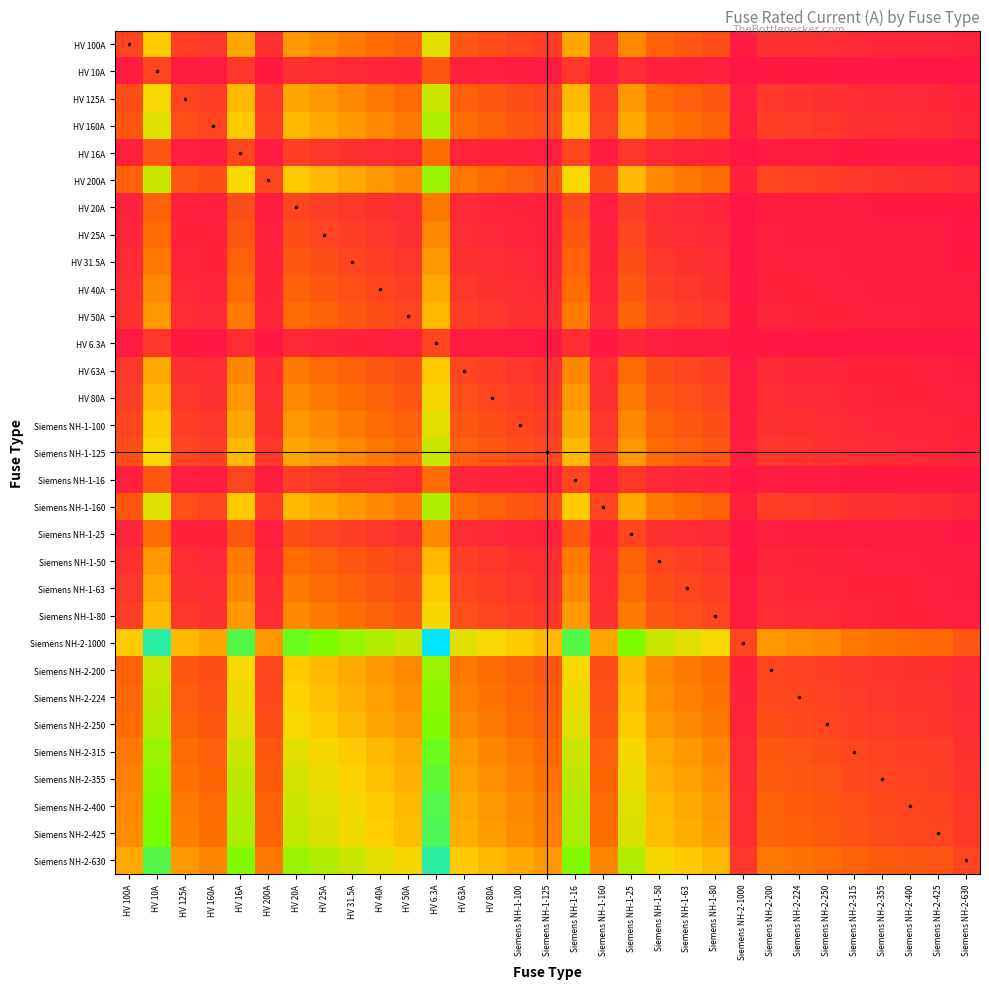

Reading right to left, what are all the values shown in this chart?

HV 100A: Siemens NH-2-630=0.1	Siemens NH-2-425=0.2	Siemens NH-2-400=0.2	Siemens NH-2-355=0.2	Siemens NH-2-315=0.3	Siemens NH-2-250=0.3	Siemens NH-2-224=0.4	Siemens NH-2-200=0.4	Siemens NH-2-1000=0.1	Siemens NH-1-80=0.8	Siemens NH-1-63=1.0	Siemens NH-1-50=1.1	Siemens NH-1-25=1.6	Siemens NH-1-160=0.5	Siemens NH-1-16=2.0	Siemens NH-1-125=0.6	Siemens NH-1-100=0.7	HV 80A=0.8	HV 63A=1.0	HV 6.3A=2.8	HV 50A=1.1	HV 40A=1.3	HV 31.5A=1.4	HV 25A=1.6	HV 20A=1.8	HV 200A=0.4	HV 16A=2.0	HV 160A=0.5	HV 125A=0.6	HV 10A=2.4	HV 100A=0.7
HV 10A: Siemens NH-2-630=0.0	Siemens NH-2-425=0.0	Siemens NH-2-400=0.0	Siemens NH-2-355=0.0	Siemens NH-2-315=0.0	Siemens NH-2-250=0.0	Siemens NH-2-224=0.0	Siemens NH-2-200=0.0	Siemens NH-2-1000=0.0	Siemens NH-1-80=0.1	Siemens NH-1-63=0.1	Siemens NH-1-50=0.2	Siemens NH-1-25=0.3	Siemens NH-1-160=0.1	Siemens NH-1-16=0.5	Siemens NH-1-125=0.1	Siemens NH-1-100=0.1	HV 80A=0.1	HV 63A=0.1	HV 6.3A=1.0	HV 50A=0.2	HV 40A=0.2	HV 31.5A=0.3	HV 25A=0.3	HV 20A=0.4	HV 200A=0.0	HV 16A=0.5	HV 160A=0.1	HV 125A=0.1	HV 10A=0.7	HV 100A=0.1
HV 125A: Siemens NH-2-630=0.2	Siemens NH-2-425=0.3	Siemens NH-2-400=0.3	Siemens NH-2-355=0.3	Siemens NH-2-315=0.3	Siemens NH-2-250=0.4	Siemens NH-2-224=0.4	Siemens NH-2-200=0.5	Siemens NH-2-1000=0.1	Siemens NH-1-80=0.9	Siemens NH-1-63=1.1	Siemens NH-1-50=1.3	Siemens NH-1-25=1.8	Siemens NH-1-160=0.6	Siemens NH-1-16=2.2	Siemens NH-1-125=0.7	Siemens NH-1-100=0.8	HV 80A=0.9	HV 63A=1.1	HV 6.3A=3.0	HV 50A=1.3	HV 40A=1.4	HV 31.5A=1.6	HV 25A=1.8	HV 20A=2.0	HV 200A=0.5	HV 16A=2.2	HV 160A=0.6	HV 125A=0.7	HV 10A=2.6	HV 100A=0.8
HV 160A: Siemens NH-2-630=0.2	Siemens NH-2-425=0.3	Siemens NH-2-400=0.3	Siemens NH-2-355=0.4	Siemens NH-2-315=0.4	Siemens NH-2-250=0.5	Siemens NH-2-224=0.5	Siemens NH-2-200=0.6	Siemens NH-2-1000=0.1	Siemens NH-1-80=1.1	Siemens NH-1-63=1.3	Siemens NH-1-50=1.4	Siemens NH-1-25=2.0	Siemens NH-1-160=0.7	Siemens NH-1-16=2.4	Siemens NH-1-125=0.8	Siemens NH-1-100=1.0	HV 80A=1.1	HV 63A=1.3	HV 6.3A=3.3	HV 50A=1.4	HV 40A=1.6	HV 31.5A=1.8	HV 25A=2.0	HV 20A=2.2	HV 200A=0.6	HV 16A=2.4	HV 160A=0.7	HV 125A=0.8	HV 10A=2.8	HV 100A=1.0
HV 16A: Siemens NH-2-630=0.0	Siemens NH-2-425=0.0	Siemens NH-2-400=0.0	Siemens NH-2-355=0.0	Siemens NH-2-315=0.0	Siemens NH-2-250=0.1	Siemens NH-2-224=0.1	Siemens NH-2-200=0.1	Siemens NH-2-1000=0.0	Siemens NH-1-80=0.2	Siemens NH-1-63=0.2	Siemens NH-1-50=0.3	Siemens NH-1-25=0.5	Siemens NH-1-160=0.1	Siemens NH-1-16=0.7	Siemens NH-1-125=0.1	Siemens NH-1-100=0.1	HV 80A=0.2	HV 63A=0.2	HV 6.3A=1.3	HV 50A=0.3	HV 40A=0.3	HV 31.5A=0.4	HV 25A=0.5	HV 20A=0.6	HV 200A=0.1	HV 16A=0.7	HV 160A=0.1	HV 125A=0.1	HV 10A=1.0	HV 100A=0.1
HV 200A: Siemens NH-2-630=0.3	Siemens NH-2-425=0.4	Siemens NH-2-400=0.4	Siemens NH-2-355=0.4	Siemens NH-2-315=0.5	Siemens NH-2-250=0.6	Siemens NH-2-224=0.6	Siemens NH-2-200=0.7	Siemens NH-2-1000=0.2	Siemens NH-1-80=1.3	Siemens NH-1-63=1.4	Siemens NH-1-50=1.6	Siemens NH-1-25=2.2	Siemens NH-1-160=0.8	Siemens NH-1-16=2.6	Siemens NH-1-125=1.0	Siemens NH-1-100=1.1	HV 80A=1.3	HV 63A=1.4	HV 6.3A=3.5	HV 50A=1.6	HV 40A=1.8	HV 31.5A=2.0	HV 25A=2.2	HV 20A=2.4	HV 200A=0.7	HV 16A=2.6	HV 160A=0.8	HV 125A=1.0	HV 10A=3.0	HV 100A=1.1
HV 20A: Siemens NH-2-630=0.0	Siemens NH-2-425=0.0	Siemens NH-2-400=0.0	Siemens NH-2-355=0.1	Siemens NH-2-315=0.1	Siemens NH-2-250=0.1	Siemens NH-2-224=0.1	Siemens NH-2-200=0.1	Siemens NH-2-1000=0.0	Siemens NH-1-80=0.2	Siemens NH-1-63=0.3	Siemens NH-1-50=0.3	Siemens NH-1-25=0.6	Siemens NH-1-160=0.1	Siemens NH-1-16=0.8	Siemens NH-1-125=0.1	Siemens NH-1-100=0.2	HV 80A=0.2	HV 63A=0.3	HV 6.3A=1.4	HV 50A=0.3	HV 40A=0.4	HV 31.5A=0.5	HV 25A=0.6	HV 20A=0.7	HV 200A=0.1	HV 16A=0.8	HV 160A=0.1	HV 125A=0.1	HV 10A=1.1	HV 100A=0.2
HV 25A: Siemens NH-2-630=0.0	Siemens NH-2-425=0.1	Siemens NH-2-400=0.1	Siemens NH-2-355=0.1	Siemens NH-2-315=0.1	Siemens NH-2-250=0.1	Siemens NH-2-224=0.1	Siemens NH-2-200=0.1	Siemens NH-2-1000=0.0	Siemens NH-1-80=0.3	Siemens NH-1-63=0.3	Siemens NH-1-50=0.4	Siemens NH-1-25=0.7	Siemens NH-1-160=0.1	Siemens NH-1-16=0.9	Siemens NH-1-125=0.2	Siemens NH-1-100=0.2	HV 80A=0.3	HV 63A=0.3	HV 6.3A=1.6	HV 50A=0.4	HV 40A=0.5	HV 31.5A=0.6	HV 25A=0.7	HV 20A=0.8	HV 200A=0.1	HV 16A=0.9	HV 160A=0.1	HV 125A=0.2	HV 10A=1.3	HV 100A=0.2
HV 31.5A: Siemens NH-2-630=0.0	Siemens NH-2-425=0.1	Siemens NH-2-400=0.1	Siemens NH-2-355=0.1	Siemens NH-2-315=0.1	Siemens NH-2-250=0.1	Siemens NH-2-224=0.1	Siemens NH-2-200=0.1	Siemens NH-2-1000=0.0	Siemens NH-1-80=0.3	Siemens NH-1-63=0.4	Siemens NH-1-50=0.5	Siemens NH-1-25=0.8	Siemens NH-1-160=0.2	Siemens NH-1-16=1.1	Siemens NH-1-125=0.2	Siemens NH-1-100=0.3	HV 80A=0.3	HV 63A=0.4	HV 6.3A=1.8	HV 50A=0.5	HV 40A=0.6	HV 31.5A=0.7	HV 25A=0.8	HV 20A=0.9	HV 200A=0.1	HV 16A=1.1	HV 160A=0.2	HV 125A=0.2	HV 10A=1.4	HV 100A=0.3
HV 40A: Siemens NH-2-630=0.1	Siemens NH-2-425=0.1	Siemens NH-2-400=0.1	Siemens NH-2-355=0.1	Siemens NH-2-315=0.1	Siemens NH-2-250=0.1	Siemens NH-2-224=0.2	Siemens NH-2-200=0.2	Siemens NH-2-1000=0.0	Siemens NH-1-80=0.4	Siemens NH-1-63=0.5	Siemens NH-1-50=0.6	Siemens NH-1-25=1.0	Siemens NH-1-160=0.2	Siemens NH-1-16=1.3	Siemens NH-1-125=0.3	Siemens NH-1-100=0.3	HV 80A=0.4	HV 63A=0.5	HV 6.3A=2.0	HV 50A=0.6	HV 40A=0.7	HV 31.5A=0.8	HV 25A=1.0	HV 20A=1.1	HV 200A=0.2	HV 16A=1.3	HV 160A=0.2	HV 125A=0.3	HV 10A=1.6	HV 100A=0.3
HV 50A: Siemens NH-2-630=0.1	Siemens NH-2-425=0.1	Siemens NH-2-400=0.1	Siemens NH-2-355=0.1	Siemens NH-2-315=0.1	Siemens NH-2-250=0.2	Siemens NH-2-224=0.2	Siemens NH-2-200=0.2	Siemens NH-2-1000=0.0	Siemens NH-1-80=0.5	Siemens NH-1-63=0.6	Siemens NH-1-50=0.7	Siemens NH-1-25=1.1	Siemens NH-1-160=0.3	Siemens NH-1-16=1.4	Siemens NH-1-125=0.3	Siemens NH-1-100=0.4	HV 80A=0.5	HV 63A=0.6	HV 6.3A=2.2	HV 50A=0.7	HV 40A=0.8	HV 31.5A=1.0	HV 25A=1.1	HV 20A=1.3	HV 200A=0.2	HV 16A=1.4	HV 160A=0.3	HV 125A=0.3	HV 10A=1.8	HV 100A=0.4
HV 6.3A: Siemens NH-2-630=0.0	Siemens NH-2-425=0.0	Siemens NH-2-400=0.0	Siemens NH-2-355=0.0	Siemens NH-2-315=0.0	Siemens NH-2-250=0.0	Siemens NH-2-224=0.0	Siemens NH-2-200=0.0	Siemens NH-2-1000=0.0	Siemens NH-1-80=0.1	Siemens NH-1-63=0.1	Siemens NH-1-50=0.1	Siemens NH-1-25=0.2	Siemens NH-1-160=0.0	Siemens NH-1-16=0.3	Siemens NH-1-125=0.0	Siemens NH-1-100=0.1	HV 80A=0.1	HV 63A=0.1	HV 6.3A=0.7	HV 50A=0.1	HV 40A=0.1	HV 31.5A=0.2	HV 25A=0.2	HV 20A=0.3	HV 200A=0.0	HV 16A=0.3	HV 160A=0.0	HV 125A=0.0	HV 10A=0.5	HV 100A=0.1
HV 63A: Siemens NH-2-630=0.1	Siemens NH-2-425=0.1	Siemens NH-2-400=0.1	Siemens NH-2-355=0.2	Siemens NH-2-315=0.2	Siemens NH-2-250=0.2	Siemens NH-2-224=0.2	Siemens NH-2-200=0.3	Siemens NH-2-1000=0.1	Siemens NH-1-80=0.6	Siemens NH-1-63=0.7	Siemens NH-1-50=0.8	Siemens NH-1-25=1.3	Siemens NH-1-160=0.3	Siemens NH-1-16=1.6	Siemens NH-1-125=0.4	Siemens NH-1-100=0.5	HV 80A=0.6	HV 63A=0.7	HV 6.3A=2.4	HV 50A=0.8	HV 40A=0.9	HV 31.5A=1.1	HV 25A=1.3	HV 20A=1.4	HV 200A=0.3	HV 16A=1.6	HV 160A=0.3	HV 125A=0.4	HV 10A=2.0	HV 100A=0.5
HV 80A: Siemens NH-2-630=0.1	Siemens NH-2-425=0.2	Siemens NH-2-400=0.2	Siemens NH-2-355=0.2	Siemens NH-2-315=0.2	Siemens NH-2-250=0.3	Siemens NH-2-224=0.3	Siemens NH-2-200=0.3	Siemens NH-2-1000=0.1	Siemens NH-1-80=0.7	Siemens NH-1-63=0.8	Siemens NH-1-50=1.0	Siemens NH-1-25=1.4	Siemens NH-1-160=0.4	Siemens NH-1-16=1.8	Siemens NH-1-125=0.5	Siemens NH-1-100=0.6	HV 80A=0.7	HV 63A=0.8	HV 6.3A=2.6	HV 50A=1.0	HV 40A=1.1	HV 31.5A=1.3	HV 25A=1.4	HV 20A=1.6	HV 200A=0.3	HV 16A=1.8	HV 160A=0.4	HV 125A=0.5	HV 10A=2.2	HV 100A=0.6
Siemens NH-1-100: Siemens NH-2-630=0.1	Siemens NH-2-425=0.2	Siemens NH-2-400=0.2	Siemens NH-2-355=0.2	Siemens NH-2-315=0.3	Siemens NH-2-250=0.3	Siemens NH-2-224=0.4	Siemens NH-2-200=0.4	Siemens NH-2-1000=0.1	Siemens NH-1-80=0.8	Siemens NH-1-63=1.0	Siemens NH-1-50=1.1	Siemens NH-1-25=1.6	Siemens NH-1-160=0.5	Siemens NH-1-16=2.0	Siemens NH-1-125=0.6	Siemens NH-1-100=0.7	HV 80A=0.8	HV 63A=1.0	HV 6.3A=2.8	HV 50A=1.1	HV 40A=1.3	HV 31.5A=1.4	HV 25A=1.6	HV 20A=1.8	HV 200A=0.4	HV 16A=2.0	HV 160A=0.5	HV 125A=0.6	HV 10A=2.4	HV 100A=0.7
Siemens NH-1-125: Siemens NH-2-630=0.2	Siemens NH-2-425=0.3	Siemens NH-2-400=0.3	Siemens NH-2-355=0.3	Siemens NH-2-315=0.3	Siemens NH-2-250=0.4	Siemens NH-2-224=0.4	Siemens NH-2-200=0.5	Siemens NH-2-1000=0.1	Siemens NH-1-80=0.9	Siemens NH-1-63=1.1	Siemens NH-1-50=1.3	Siemens NH-1-25=1.8	Siemens NH-1-160=0.6	Siemens NH-1-16=2.2	Siemens NH-1-125=0.7	Siemens NH-1-100=0.8	HV 80A=0.9	HV 63A=1.1	HV 6.3A=3.0	HV 50A=1.3	HV 40A=1.4	HV 31.5A=1.6	HV 25A=1.8	HV 20A=2.0	HV 200A=0.5	HV 16A=2.2	HV 160A=0.6	HV 125A=0.7	HV 10A=2.6	HV 100A=0.8
Siemens NH-1-16: Siemens NH-2-630=0.0	Siemens NH-2-425=0.0	Siemens NH-2-400=0.0	Siemens NH-2-355=0.0	Siemens NH-2-315=0.0	Siemens NH-2-250=0.1	Siemens NH-2-224=0.1	Siemens NH-2-200=0.1	Siemens NH-2-1000=0.0	Siemens NH-1-80=0.2	Siemens NH-1-63=0.2	Siemens NH-1-50=0.3	Siemens NH-1-25=0.5	Siemens NH-1-160=0.1	Siemens NH-1-16=0.7	Siemens NH-1-125=0.1	Siemens NH-1-100=0.1	HV 80A=0.2	HV 63A=0.2	HV 6.3A=1.3	HV 50A=0.3	HV 40A=0.3	HV 31.5A=0.4	HV 25A=0.5	HV 20A=0.6	HV 200A=0.1	HV 16A=0.7	HV 160A=0.1	HV 125A=0.1	HV 10A=1.0	HV 100A=0.1
Siemens NH-1-160: Siemens NH-2-630=0.2	Siemens NH-2-425=0.3	Siemens NH-2-400=0.3	Siemens NH-2-355=0.4	Siemens NH-2-315=0.4	Siemens NH-2-250=0.5	Siemens NH-2-224=0.5	Siemens NH-2-200=0.6	Siemens NH-2-1000=0.1	Siemens NH-1-80=1.1	Siemens NH-1-63=1.3	Siemens NH-1-50=1.4	Siemens NH-1-25=2.0	Siemens NH-1-160=0.7	Siemens NH-1-16=2.4	Siemens NH-1-125=0.8	Siemens NH-1-100=1.0	HV 80A=1.1	HV 63A=1.3	HV 6.3A=3.3	HV 50A=1.4	HV 40A=1.6	HV 31.5A=1.8	HV 25A=2.0	HV 20A=2.2	HV 200A=0.6	HV 16A=2.4	HV 160A=0.7	HV 125A=0.8	HV 10A=2.8	HV 100A=1.0
Siemens NH-1-25: Siemens NH-2-630=0.0	Siemens NH-2-425=0.1	Siemens NH-2-400=0.1	Siemens NH-2-355=0.1	Siemens NH-2-315=0.1	Siemens NH-2-250=0.1	Siemens NH-2-224=0.1	Siemens NH-2-200=0.1	Siemens NH-2-1000=0.0	Siemens NH-1-80=0.3	Siemens NH-1-63=0.3	Siemens NH-1-50=0.4	Siemens NH-1-25=0.7	Siemens NH-1-160=0.1	Siemens NH-1-16=0.9	Siemens NH-1-125=0.2	Siemens NH-1-100=0.2	HV 80A=0.3	HV 63A=0.3	HV 6.3A=1.6	HV 50A=0.4	HV 40A=0.5	HV 31.5A=0.6	HV 25A=0.7	HV 20A=0.8	HV 200A=0.1	HV 16A=0.9	HV 160A=0.1	HV 125A=0.2	HV 10A=1.3	HV 100A=0.2
Siemens NH-1-50: Siemens NH-2-630=0.1	Siemens NH-2-425=0.1	Siemens NH-2-400=0.1	Siemens NH-2-355=0.1	Siemens NH-2-315=0.1	Siemens NH-2-250=0.2	Siemens NH-2-224=0.2	Siemens NH-2-200=0.2	Siemens NH-2-1000=0.0	Siemens NH-1-80=0.5	Siemens NH-1-63=0.6	Siemens NH-1-50=0.7	Siemens NH-1-25=1.1	Siemens NH-1-160=0.3	Siemens NH-1-16=1.4	Siemens NH-1-125=0.3	Siemens NH-1-100=0.4	HV 80A=0.5	HV 63A=0.6	HV 6.3A=2.2	HV 50A=0.7	HV 40A=0.8	HV 31.5A=1.0	HV 25A=1.1	HV 20A=1.3	HV 200A=0.2	HV 16A=1.4	HV 160A=0.3	HV 125A=0.3	HV 10A=1.8	HV 100A=0.4
Siemens NH-1-63: Siemens NH-2-630=0.1	Siemens NH-2-425=0.1	Siemens NH-2-400=0.1	Siemens NH-2-355=0.2	Siemens NH-2-315=0.2	Siemens NH-2-250=0.2	Siemens NH-2-224=0.2	Siemens NH-2-200=0.3	Siemens NH-2-1000=0.1	Siemens NH-1-80=0.6	Siemens NH-1-63=0.7	Siemens NH-1-50=0.8	Siemens NH-1-25=1.3	Siemens NH-1-160=0.3	Siemens NH-1-16=1.6	Siemens NH-1-125=0.4	Siemens NH-1-100=0.5	HV 80A=0.6	HV 63A=0.7	HV 6.3A=2.4	HV 50A=0.8	HV 40A=0.9	HV 31.5A=1.1	HV 25A=1.3	HV 20A=1.4	HV 200A=0.3	HV 16A=1.6	HV 160A=0.3	HV 125A=0.4	HV 10A=2.0	HV 100A=0.5
Siemens NH-1-80: Siemens NH-2-630=0.1	Siemens NH-2-425=0.2	Siemens NH-2-400=0.2	Siemens NH-2-355=0.2	Siemens NH-2-315=0.2	Siemens NH-2-250=0.3	Siemens NH-2-224=0.3	Siemens NH-2-200=0.3	Siemens NH-2-1000=0.1	Siemens NH-1-80=0.7	Siemens NH-1-63=0.8	Siemens NH-1-50=1.0	Siemens NH-1-25=1.4	Siemens NH-1-160=0.4	Siemens NH-1-16=1.8	Siemens NH-1-125=0.5	Siemens NH-1-100=0.6	HV 80A=0.7	HV 63A=0.8	HV 6.3A=2.6	HV 50A=1.0	HV 40A=1.1	HV 31.5A=1.3	HV 25A=1.4	HV 20A=1.6	HV 200A=0.3	HV 16A=1.8	HV 160A=0.4	HV 125A=0.5	HV 10A=2.2	HV 100A=0.6
Siemens NH-2-1000: Siemens NH-2-630=1.0	Siemens NH-2-425=1.2	Siemens NH-2-400=1.3	Siemens NH-2-355=1.3	Siemens NH-2-315=1.4	Siemens NH-2-250=1.6	Siemens NH-2-224=1.7	Siemens NH-2-200=1.8	Siemens NH-2-1000=0.7	Siemens NH-1-80=2.6	Siemens NH-1-63=2.8	Siemens NH-1-50=3.0	Siemens NH-1-25=3.7	Siemens NH-1-160=2.0	Siemens NH-1-16=4.2	Siemens NH-1-125=2.2	Siemens NH-1-100=2.4	HV 80A=2.6	HV 63A=2.8	HV 6.3A=5.1	HV 50A=3.0	HV 40A=3.3	HV 31.5A=3.5	HV 25A=3.7	HV 20A=3.9	HV 200A=1.8	HV 16A=4.2	HV 160A=2.0	HV 125A=2.2	HV 10A=4.6	HV 100A=2.4
Siemens NH-2-200: Siemens NH-2-630=0.3	Siemens NH-2-425=0.4	Siemens NH-2-400=0.4	Siemens NH-2-355=0.4	Siemens NH-2-315=0.5	Siemens NH-2-250=0.6	Siemens NH-2-224=0.6	Siemens NH-2-200=0.7	Siemens NH-2-1000=0.2	Siemens NH-1-80=1.3	Siemens NH-1-63=1.4	Siemens NH-1-50=1.6	Siemens NH-1-25=2.2	Siemens NH-1-160=0.8	Siemens NH-1-16=2.6	Siemens NH-1-125=1.0	Siemens NH-1-100=1.1	HV 80A=1.3	HV 63A=1.4	HV 6.3A=3.5	HV 50A=1.6	HV 40A=1.8	HV 31.5A=2.0	HV 25A=2.2	HV 20A=2.4	HV 200A=0.7	HV 16A=2.6	HV 160A=0.8	HV 125A=1.0	HV 10A=3.0	HV 100A=1.1
Siemens NH-2-224: Siemens NH-2-630=0.3	Siemens NH-2-425=0.4	Siemens NH-2-400=0.4	Siemens NH-2-355=0.5	Siemens NH-2-315=0.5	Siemens NH-2-250=0.6	Siemens NH-2-224=0.7	Siemens NH-2-200=0.8	Siemens NH-2-1000=0.2	Siemens NH-1-80=1.3	Siemens NH-1-63=1.5	Siemens NH-1-50=1.7	Siemens NH-1-25=2.3	Siemens NH-1-160=0.9	Siemens NH-1-16=2.7	Siemens NH-1-125=1.0	Siemens NH-1-100=1.2	HV 80A=1.3	HV 63A=1.5	HV 6.3A=3.6	HV 50A=1.7	HV 40A=1.9	HV 31.5A=2.1	HV 25A=2.3	HV 20A=2.5	HV 200A=0.8	HV 16A=2.7	HV 160A=0.9	HV 125A=1.0	HV 10A=3.2	HV 100A=1.2
Siemens NH-2-250: Siemens NH-2-630=0.3	Siemens NH-2-425=0.5	Siemens NH-2-400=0.5	Siemens NH-2-355=0.5	Siemens NH-2-315=0.6	Siemens NH-2-250=0.7	Siemens NH-2-224=0.7	Siemens NH-2-200=0.8	Siemens NH-2-1000=0.2	Siemens NH-1-80=1.4	Siemens NH-1-63=1.6	Siemens NH-1-50=1.8	Siemens NH-1-25=2.4	Siemens NH-1-160=0.9	Siemens NH-1-16=2.8	Siemens NH-1-125=1.1	Siemens NH-1-100=1.3	HV 80A=1.4	HV 63A=1.6	HV 6.3A=3.7	HV 50A=1.8	HV 40A=2.0	HV 31.5A=2.2	HV 25A=2.4	HV 20A=2.6	HV 200A=0.8	HV 16A=2.8	HV 160A=0.9	HV 125A=1.1	HV 10A=3.3	HV 100A=1.3
Siemens NH-2-315: Siemens NH-2-630=0.4	Siemens NH-2-425=0.6	Siemens NH-2-400=0.6	Siemens NH-2-355=0.6	Siemens NH-2-315=0.7	Siemens NH-2-250=0.8	Siemens NH-2-224=0.9	Siemens NH-2-200=0.9	Siemens NH-2-1000=0.3	Siemens NH-1-80=1.6	Siemens NH-1-63=1.8	Siemens NH-1-50=2.0	Siemens NH-1-25=2.6	Siemens NH-1-160=1.1	Siemens NH-1-16=3.0	Siemens NH-1-125=1.3	Siemens NH-1-100=1.4	HV 80A=1.6	HV 63A=1.8	HV 6.3A=3.9	HV 50A=2.0	HV 40A=2.2	HV 31.5A=2.4	HV 25A=2.6	HV 20A=2.8	HV 200A=0.9	HV 16A=3.0	HV 160A=1.1	HV 125A=1.3	HV 10A=3.5	HV 100A=1.4
Siemens NH-2-355: Siemens NH-2-630=0.4	Siemens NH-2-425=0.6	Siemens NH-2-400=0.6	Siemens NH-2-355=0.7	Siemens NH-2-315=0.8	Siemens NH-2-250=0.9	Siemens NH-2-224=0.9	Siemens NH-2-200=1.0	Siemens NH-2-1000=0.3	Siemens NH-1-80=1.7	Siemens NH-1-63=1.9	Siemens NH-1-50=2.1	Siemens NH-1-25=2.7	Siemens NH-1-160=1.2	Siemens NH-1-16=3.1	Siemens NH-1-125=1.3	Siemens NH-1-100=1.5	HV 80A=1.7	HV 63A=1.9	HV 6.3A=4.0	HV 50A=2.1	HV 40A=2.3	HV 31.5A=2.5	HV 25A=2.7	HV 20A=2.9	HV 200A=1.0	HV 16A=3.1	HV 160A=1.2	HV 125A=1.3	HV 10A=3.6	HV 100A=1.5
Siemens NH-2-400: Siemens NH-2-630=0.5	Siemens NH-2-425=0.7	Siemens NH-2-400=0.7	Siemens NH-2-355=0.8	Siemens NH-2-315=0.8	Siemens NH-2-250=1.0	Siemens NH-2-224=1.0	Siemens NH-2-200=1.1	Siemens NH-2-1000=0.3	Siemens NH-1-80=1.8	Siemens NH-1-63=2.0	Siemens NH-1-50=2.2	Siemens NH-1-25=2.8	Siemens NH-1-160=1.3	Siemens NH-1-16=3.3	Siemens NH-1-125=1.4	Siemens NH-1-100=1.6	HV 80A=1.8	HV 63A=2.0	HV 6.3A=4.2	HV 50A=2.2	HV 40A=2.4	HV 31.5A=2.6	HV 25A=2.8	HV 20A=3.0	HV 200A=1.1	HV 16A=3.3	HV 160A=1.3	HV 125A=1.4	HV 10A=3.7	HV 100A=1.6
Siemens NH-2-425: Siemens NH-2-630=0.5	Siemens NH-2-425=0.7	Siemens NH-2-400=0.7	Siemens NH-2-355=0.8	Siemens NH-2-315=0.9	Siemens NH-2-250=1.0	Siemens NH-2-224=1.1	Siemens NH-2-200=1.1	Siemens NH-2-1000=0.4	Siemens NH-1-80=1.8	Siemens NH-1-63=2.0	Siemens NH-1-50=2.3	Siemens NH-1-25=2.9	Siemens NH-1-160=1.3	Siemens NH-1-16=3.3	Siemens NH-1-125=1.5	Siemens NH-1-100=1.7	HV 80A=1.8	HV 63A=2.0	HV 6.3A=4.2	HV 50A=2.3	HV 40A=2.5	HV 31.5A=2.7	HV 25A=2.9	HV 20A=3.1	HV 200A=1.1	HV 16A=3.3	HV 160A=1.3	HV 125A=1.5	HV 10A=3.8	HV 100A=1.7
Siemens NH-2-630: Siemens NH-2-630=0.7	Siemens NH-2-425=0.9	Siemens NH-2-400=0.9	Siemens NH-2-355=1.0	Siemens NH-2-315=1.1	Siemens NH-2-250=1.3	Siemens NH-2-224=1.3	Siemens NH-2-200=1.4	Siemens NH-2-1000=0.5	Siemens NH-1-80=2.2	Siemens NH-1-63=2.4	Siemens NH-1-50=2.6	Siemens NH-1-25=3.3	Siemens NH-1-160=1.6	Siemens NH-1-16=3.7	Siemens NH-1-125=1.8	Siemens NH-1-100=2.0	HV 80A=2.2	HV 63A=2.4	HV 6.3A=4.6	HV 50A=2.6	HV 40A=2.8	HV 31.5A=3.0	HV 25A=3.3	HV 20A=3.5	HV 200A=1.4	HV 16A=3.7	HV 160A=1.6	HV 125A=1.8	HV 10A=4.2	HV 100A=2.0